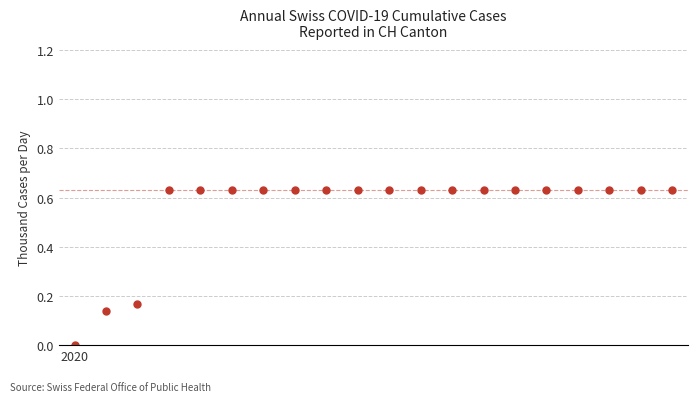

What is the difference between the second highest and second lowest values?

0.5